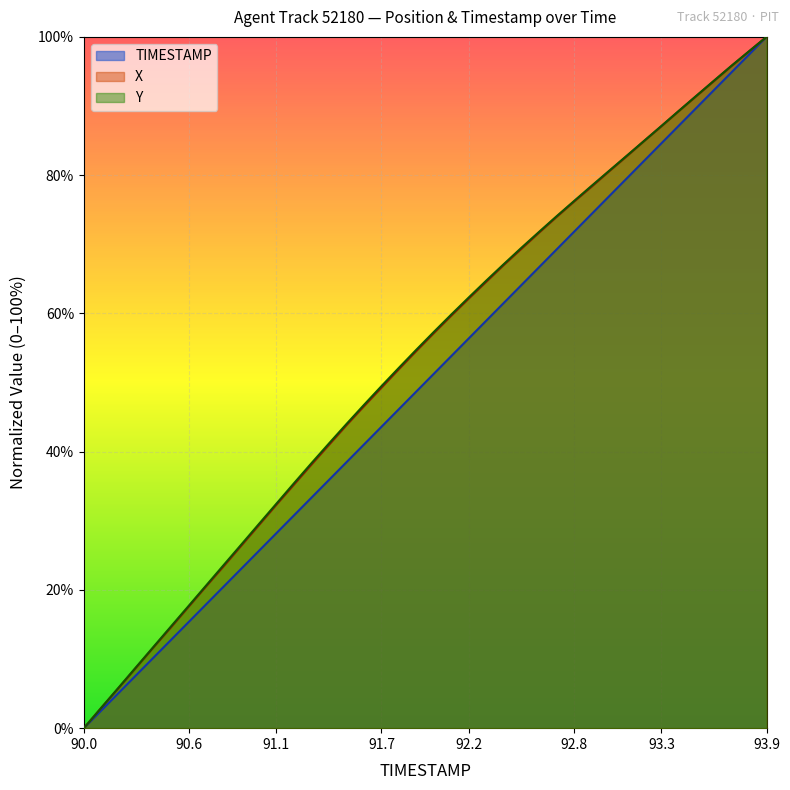

Does the chart display data point markers on the line(s)?

No